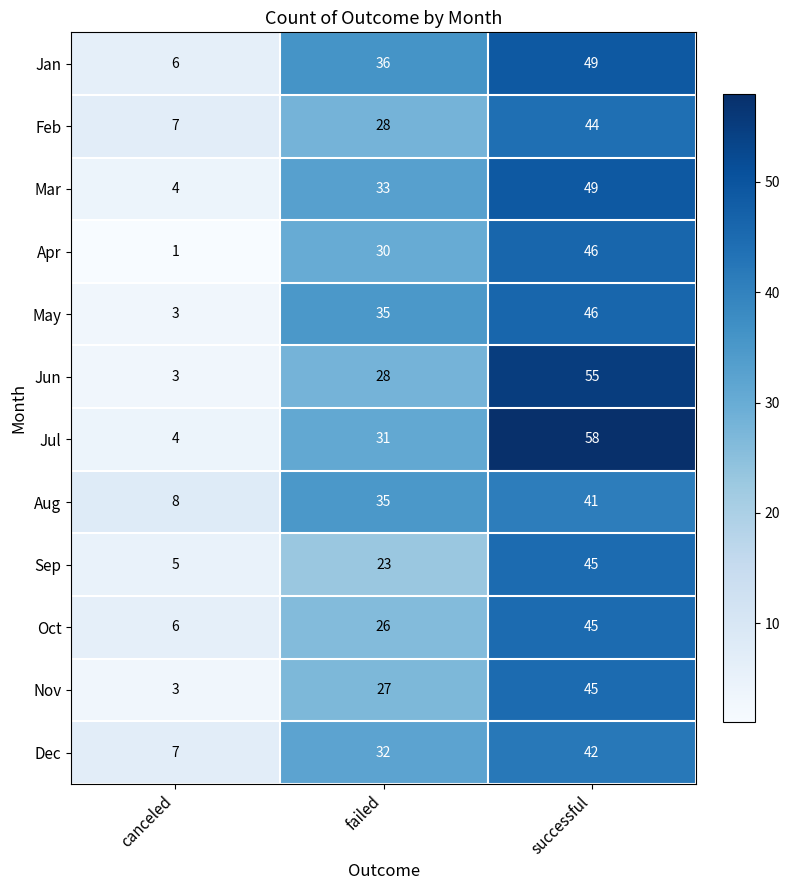

Which series has the largest total across all categories?

Jul